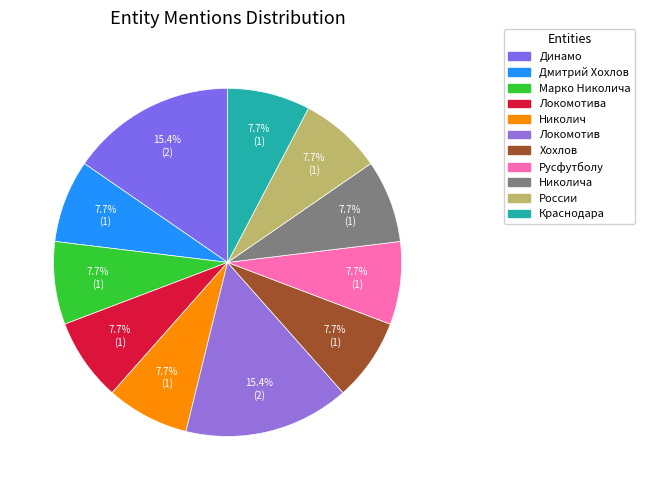

How many slices are in this pie chart?

11